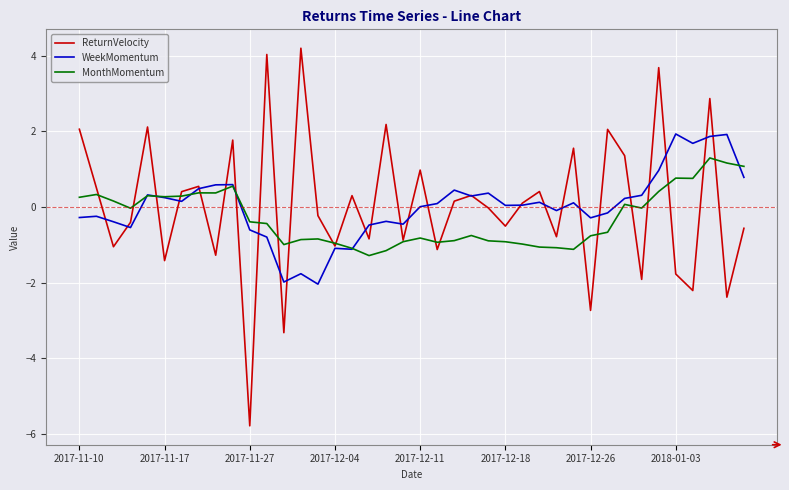

Rank the series by their maximum value, from lowest to highest.

MonthMomentum, WeekMomentum, ReturnVelocity